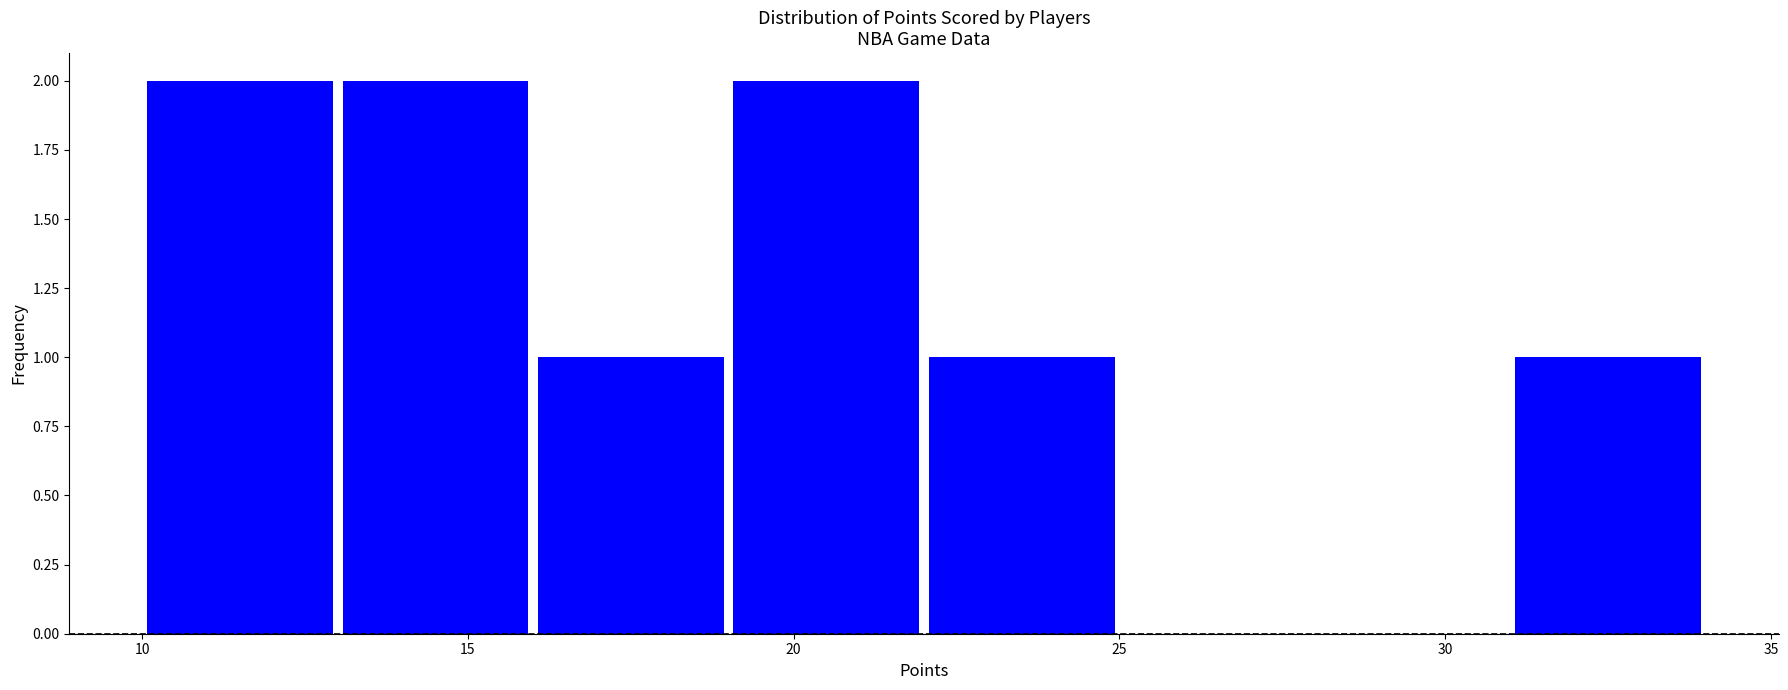

Reading left to right, list every bar in this chart as the range it spans on the x-axis followed by its height. The values are not printed on the chart, so give them approximately, as read against the axis.

10 to 13: 2
13 to 16: 2
16 to 19: 1
19 to 22: 2
22 to 25: 1
25 to 28: 0
28 to 31: 0
31 to 34: 1